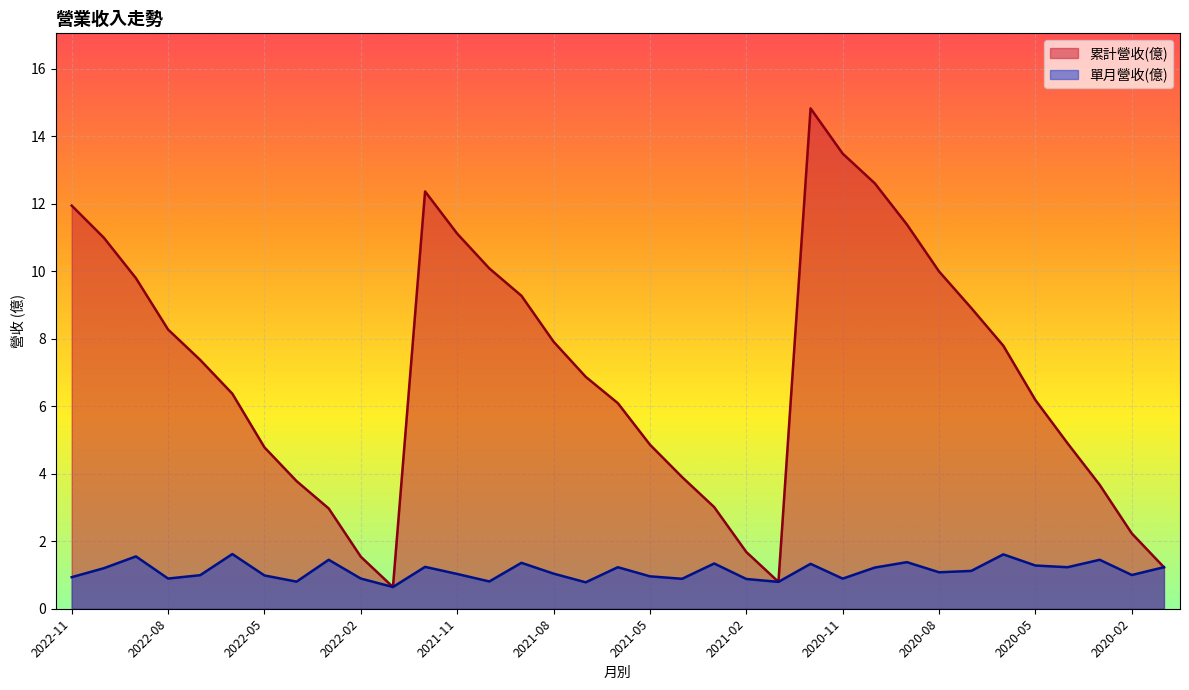

At which label does 累計營收(億) first exceed 6?

2022-11